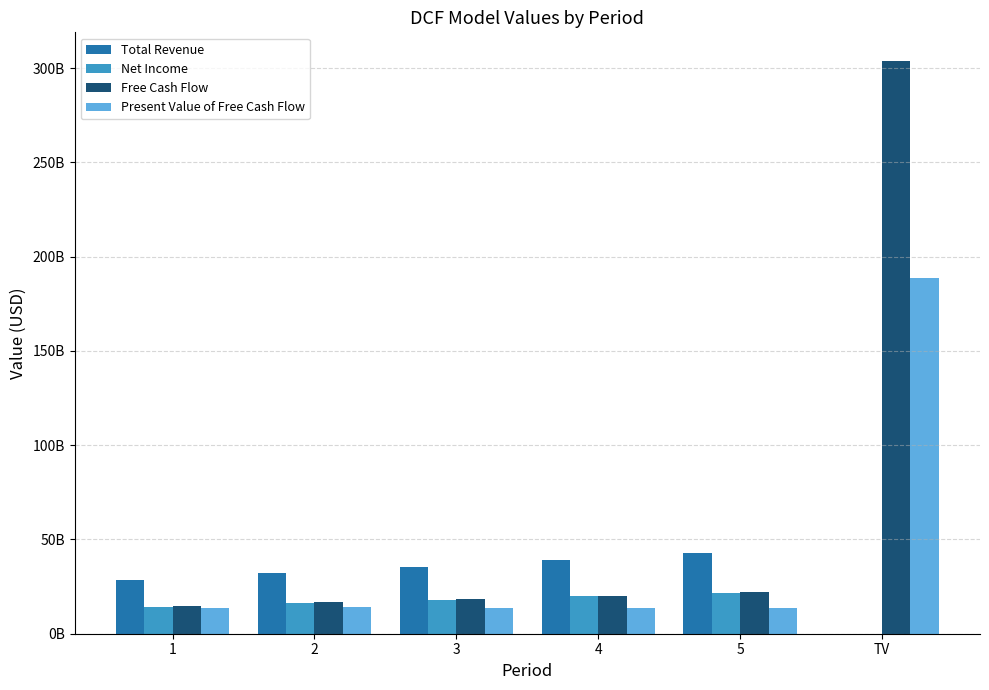

What is the value of the Net Income bar at the 5th from the left?

21666104087.1